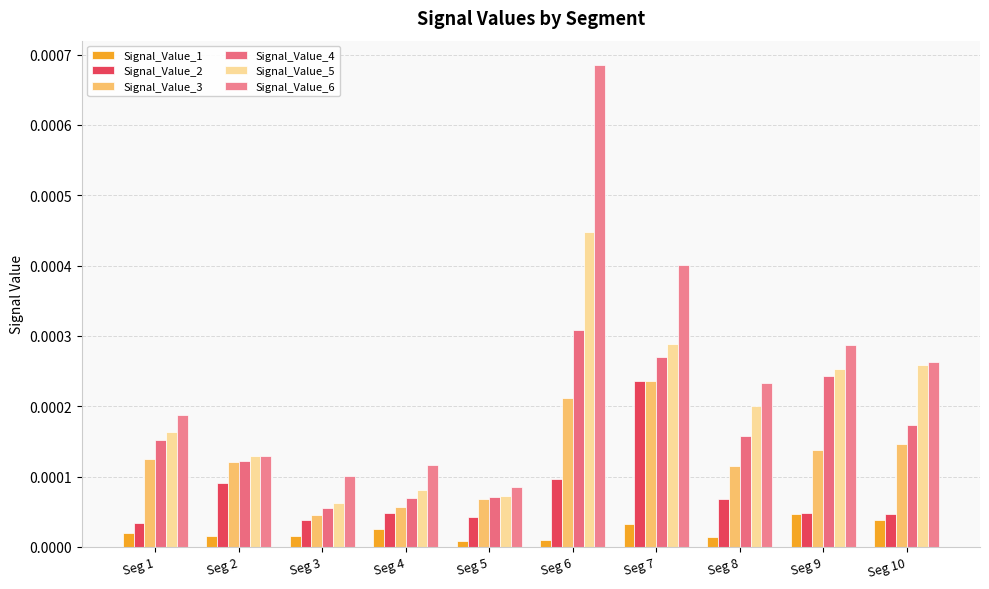

Are the bars horizontal?

No